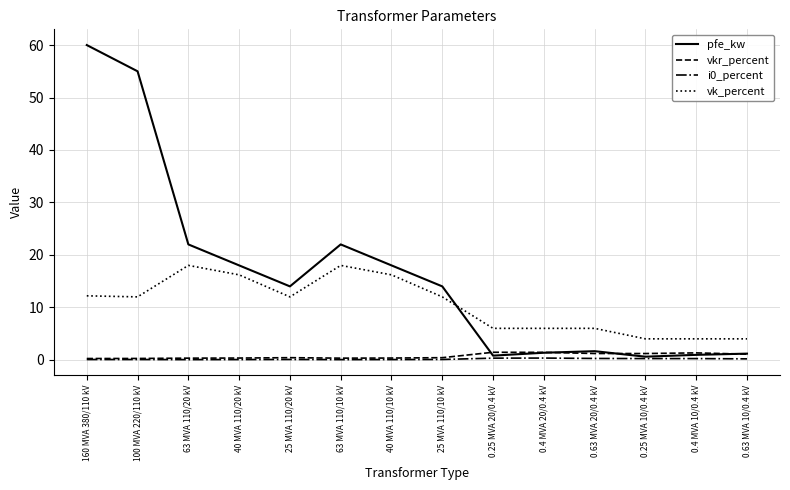

How many times do pfe_kw and vk_percent cross each other?

1